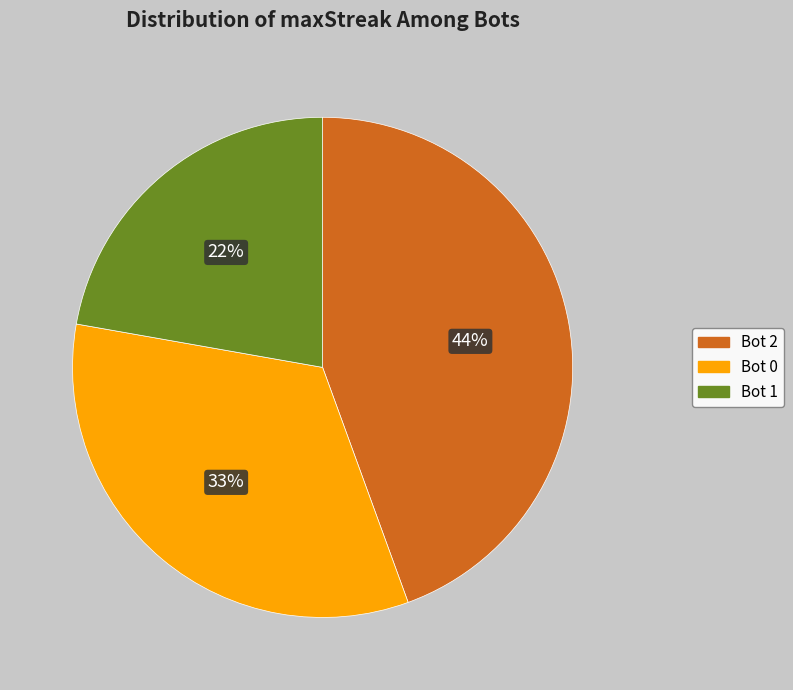

What is the ratio of the value at Bot 0 to the value at Bot 2?

0.8